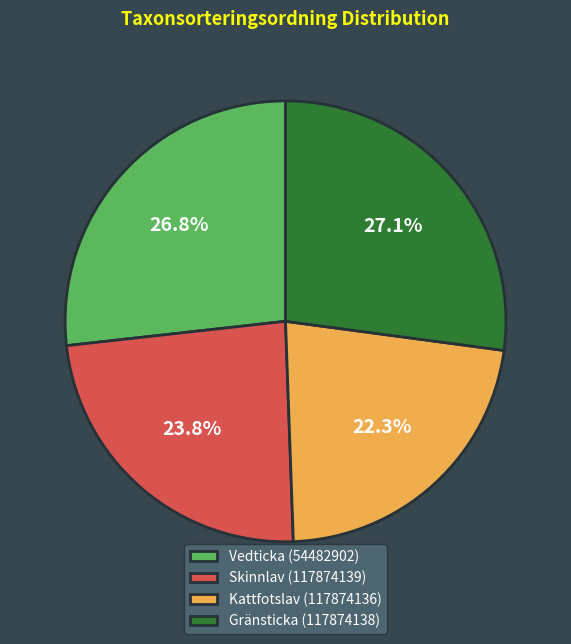

Which slice is the smallest?

Kattfotslav (117874136)